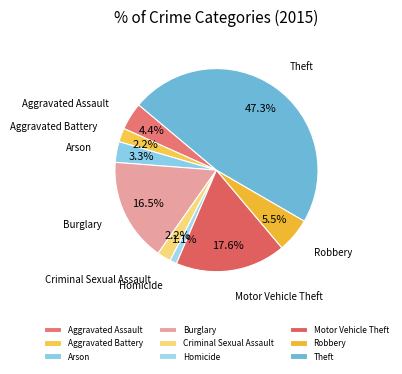

How many segments does this pie chart have?

9